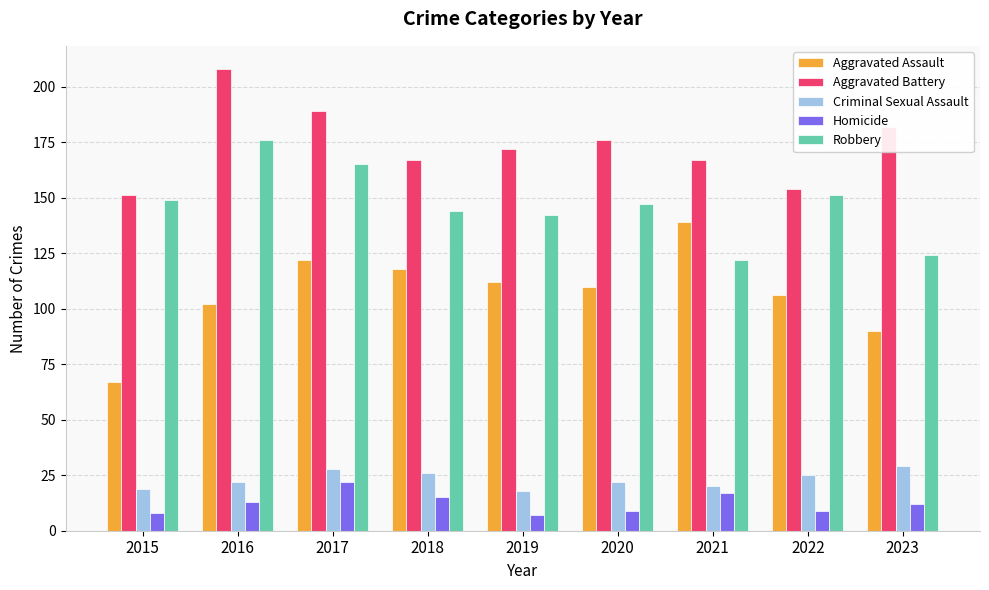

Does the chart contain any negative values?

No